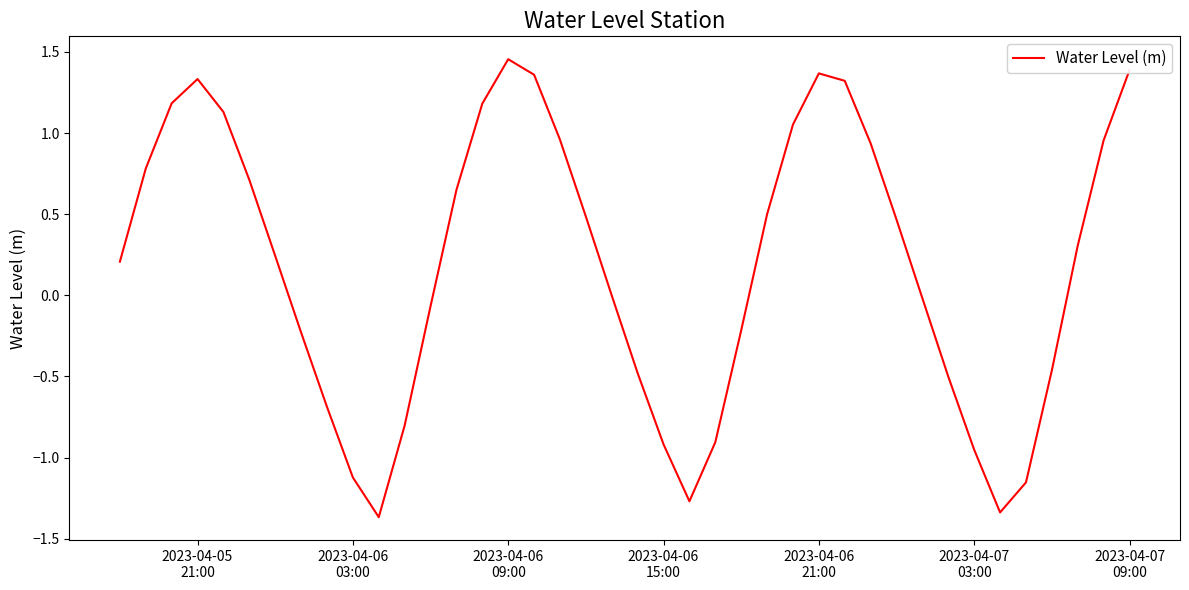

What is the difference between the maximum and minimum values?

2.8